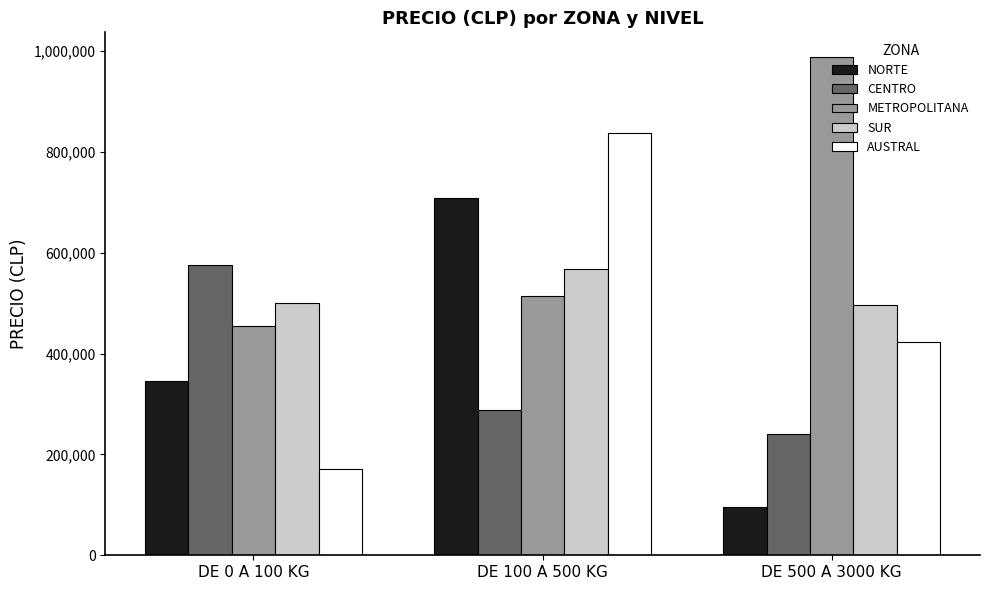

At which category is the sum across all series the highest?

DE 100 A 500 KG